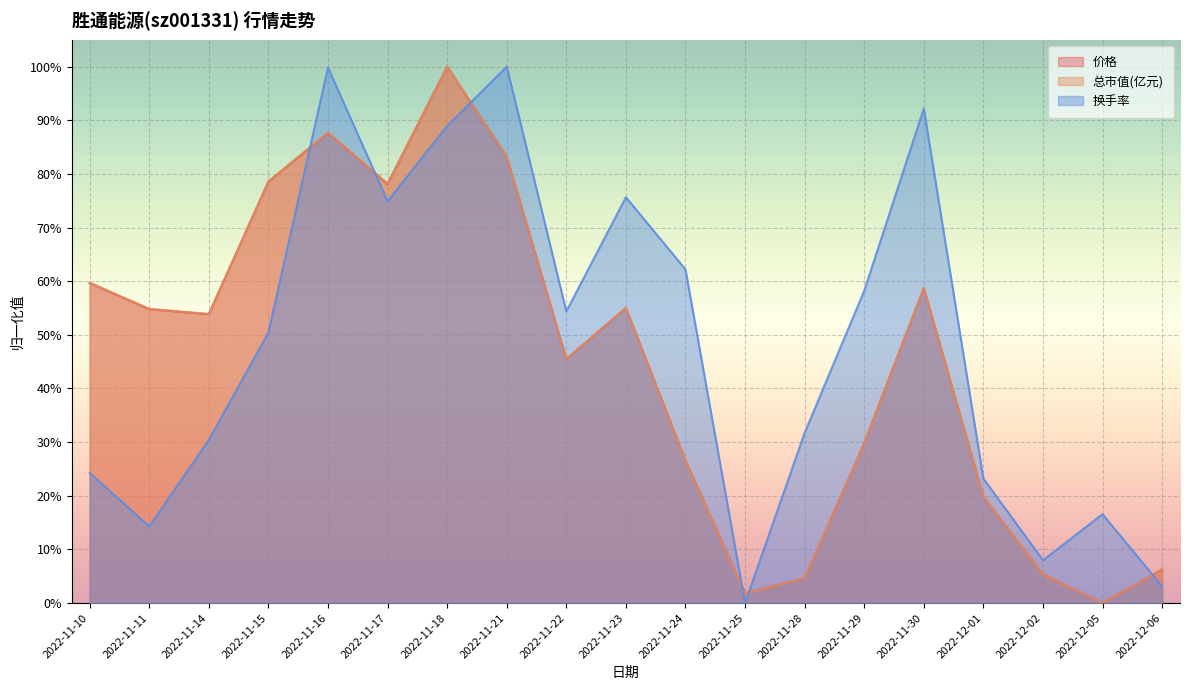

What is the spread (max minus min) of values at 2022-11-30?

0.3